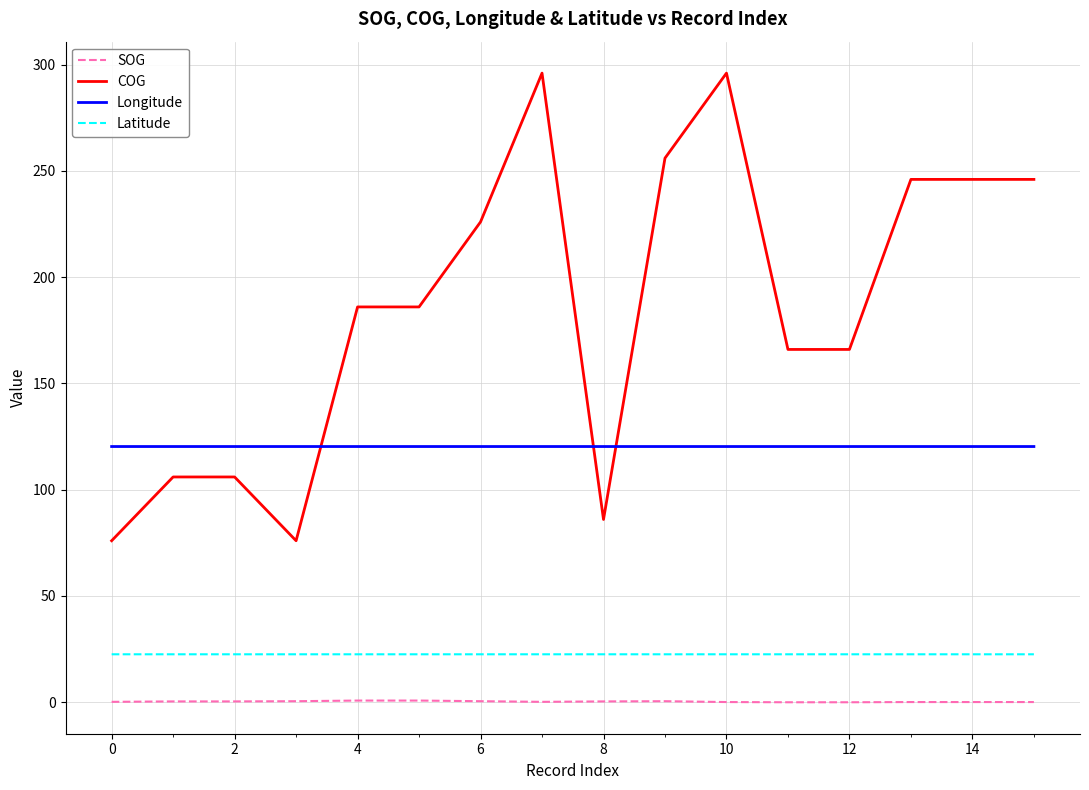

Which series has the largest total across all categories?

COG